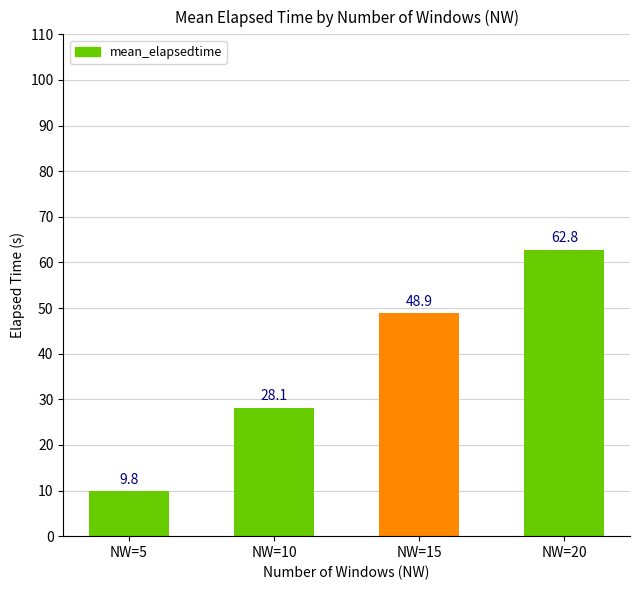

The chart shows a value of 28.1 at NW=10. True or false?

True